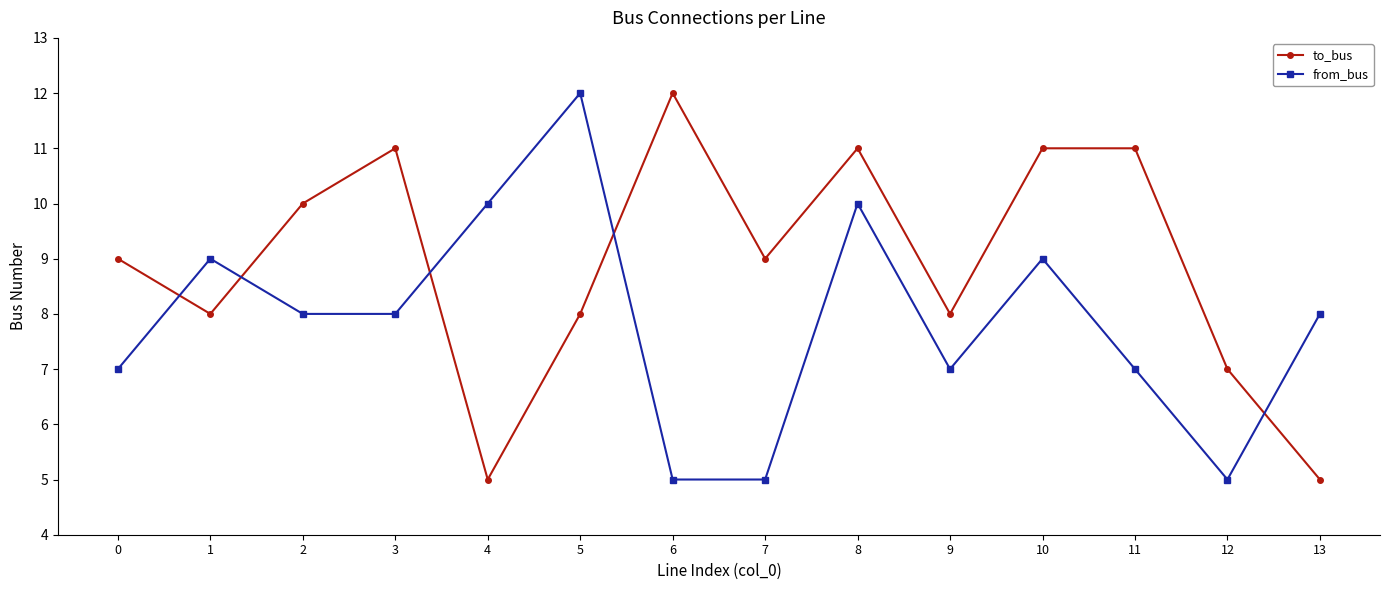

What is the spread (max minus min) of values at 12?

2